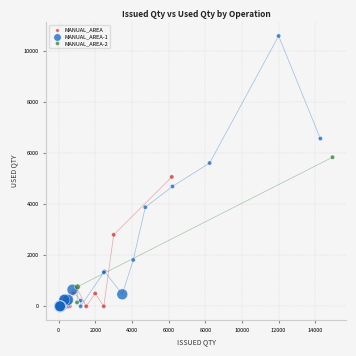

Which series has the widest spread of Y values?

MANUAL_AREA-1